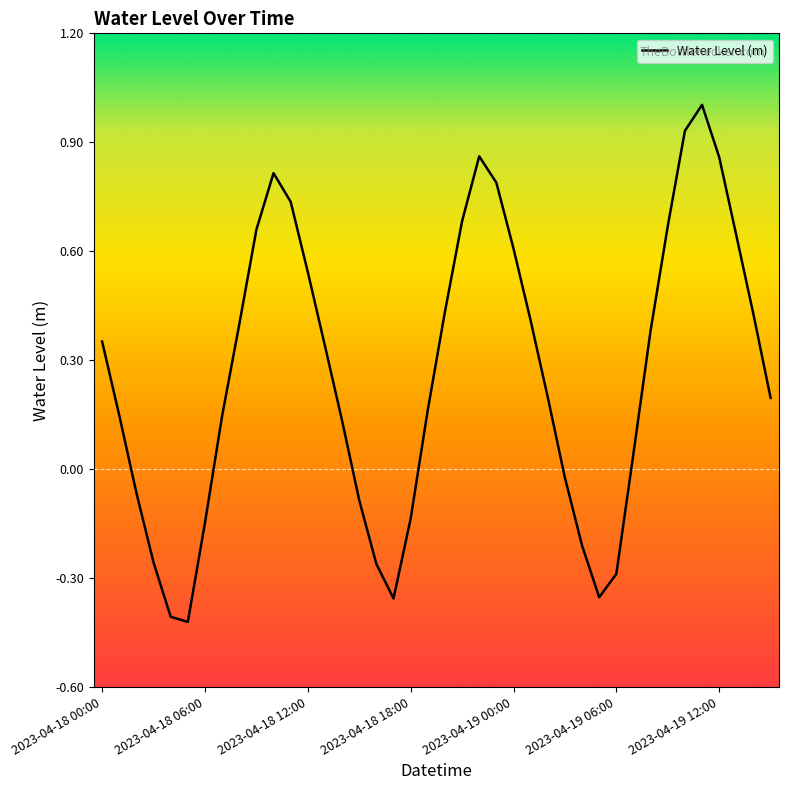

What is the difference between the maximum and minimum values?

1.4